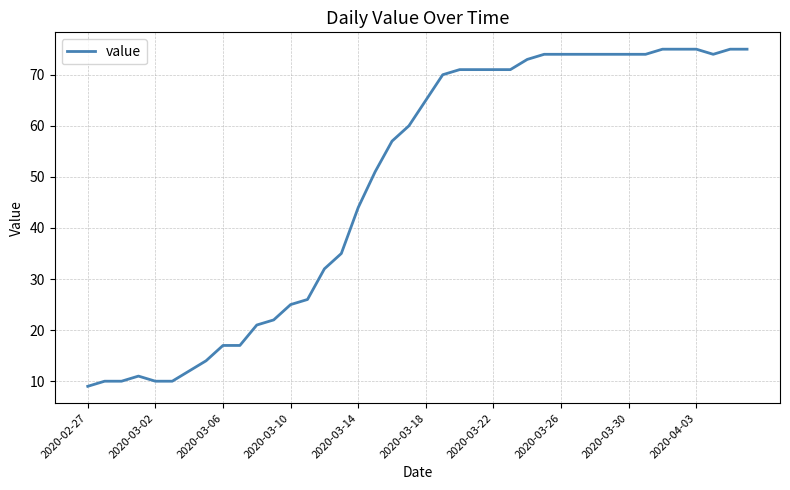

Reading left to right, transcribe all the data shown in this chart.

9	10	10	11	10	10	12	14	17	17	21	22	25	26	32	35	44	51	57	60	65	70	71	71	71	71	73	74	74	74	74	74	74	74	75	75	75	74	75	75